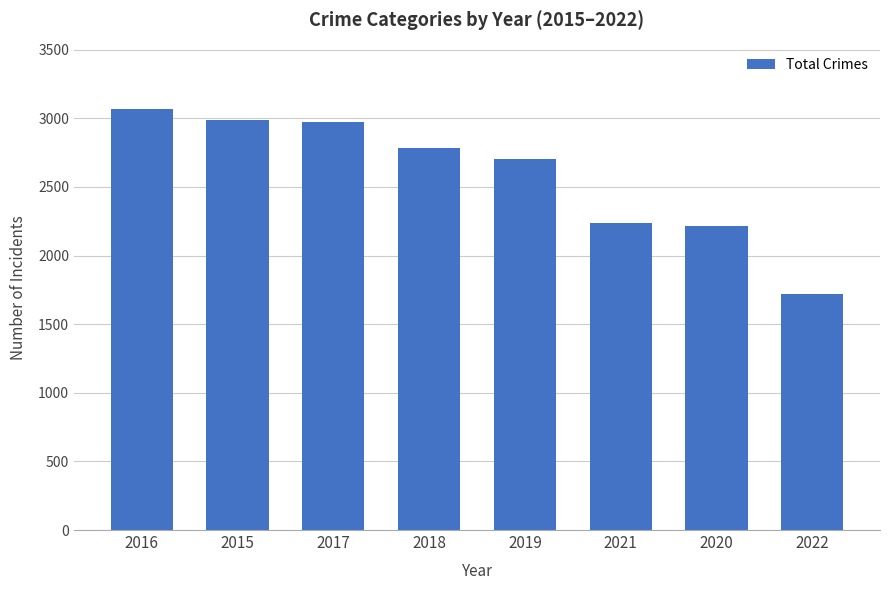

How many data points are less than 2787?

4